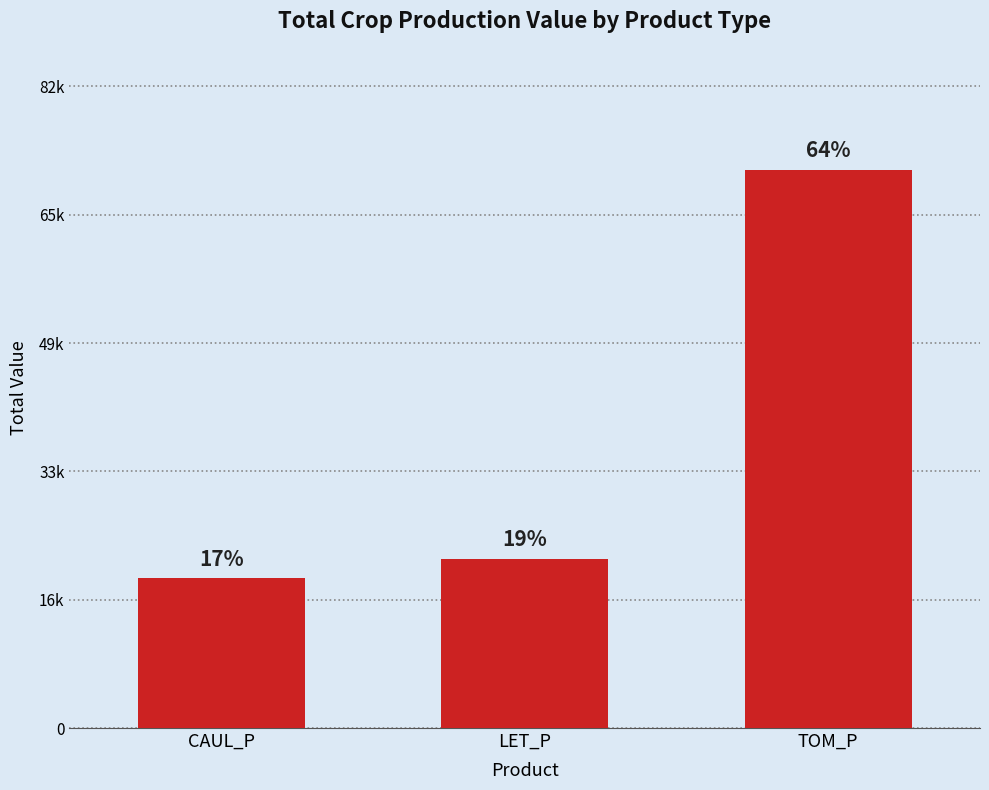

What is the average value?

37253.8